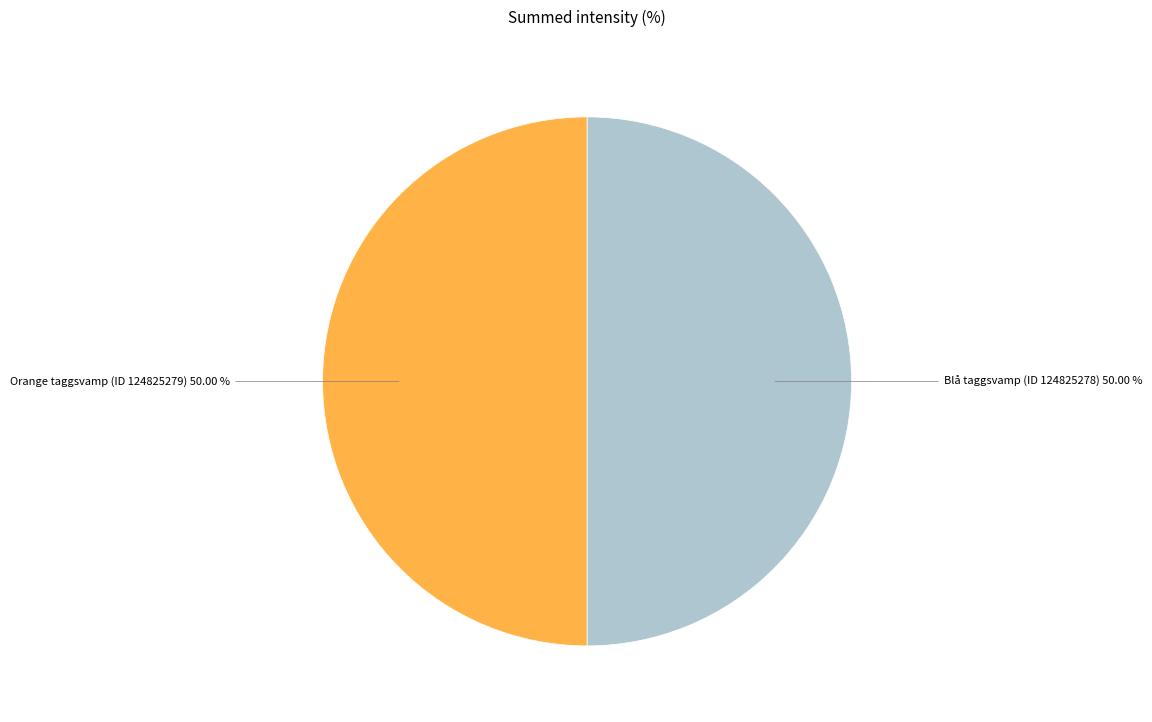

How many slices are in this pie chart?

2